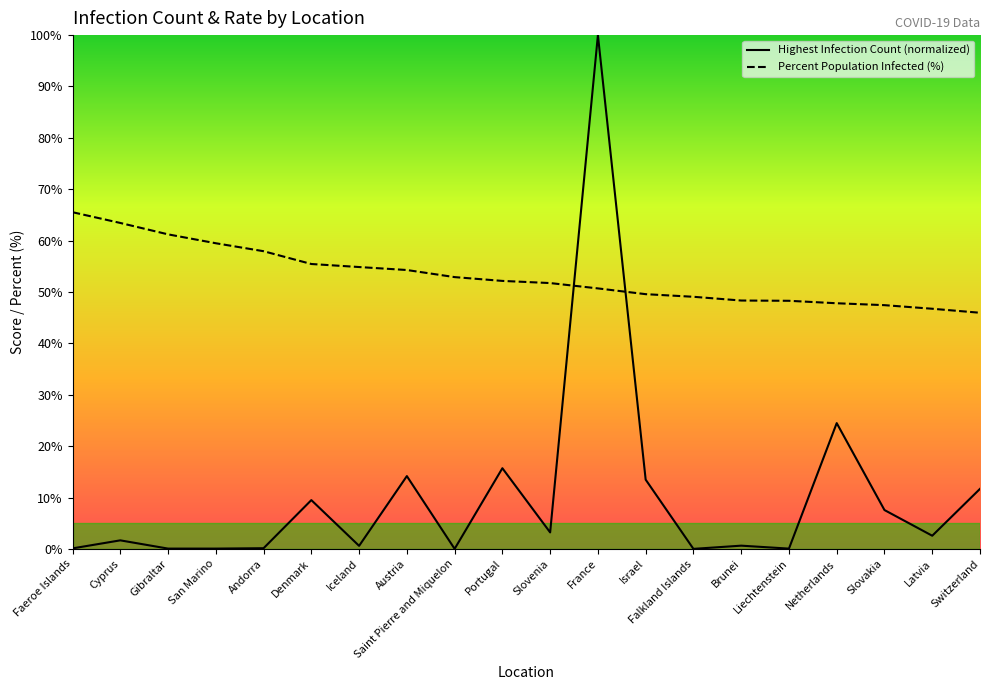

What is the total value across all series at Netherlands?

72.3